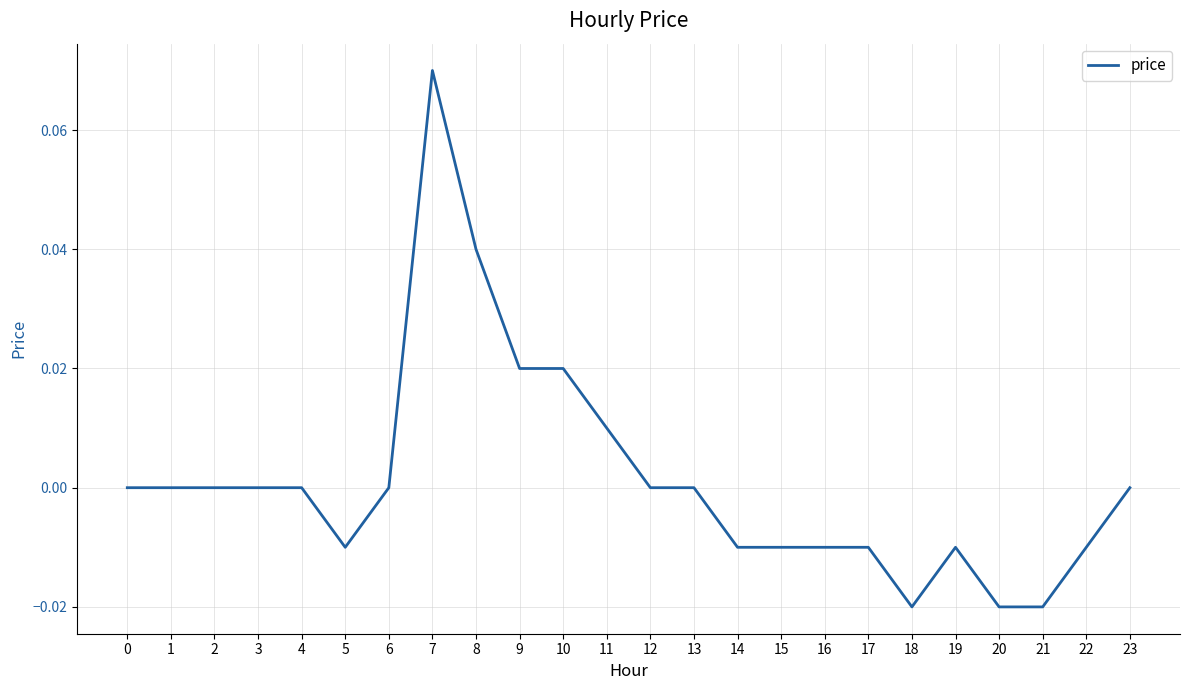

The value at 12 is 0.0. True or false?

True